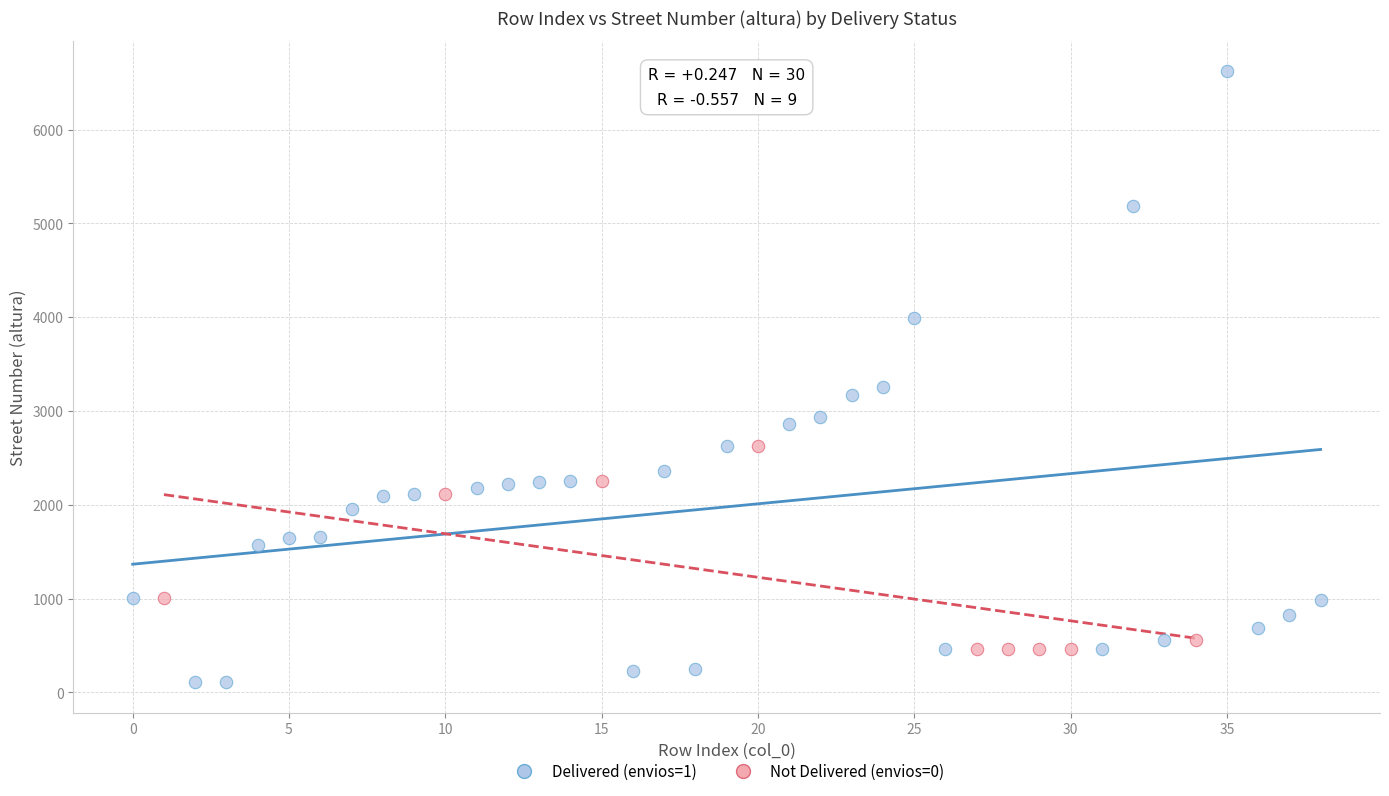

Which series reaches the minimum Y coordinate?

Delivered (envios=1)